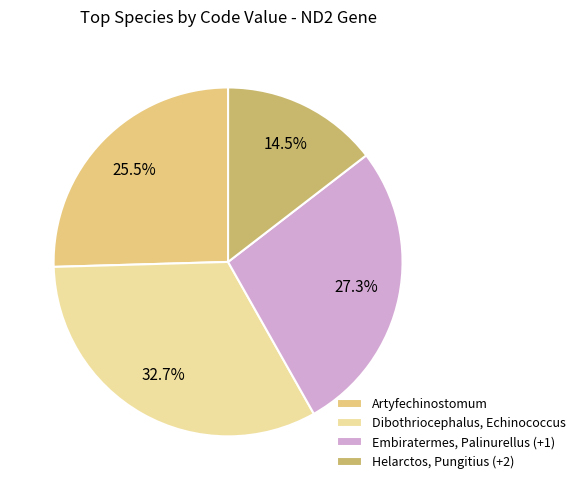

Count the number of slices in the pie.

4